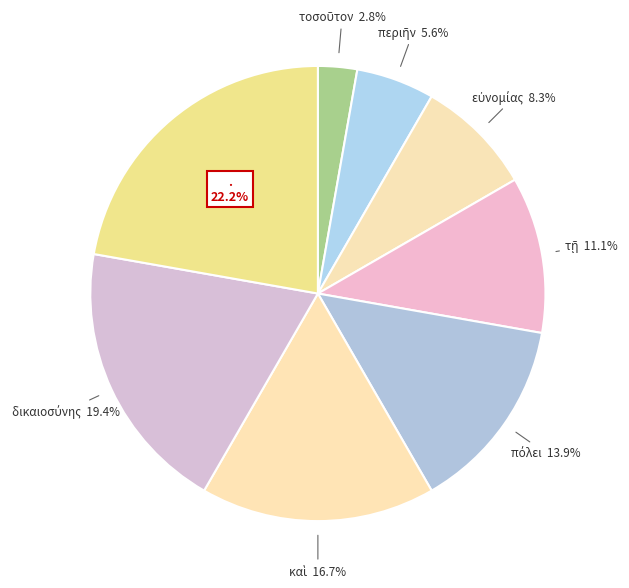

What is the largest slice in the pie chart?

.